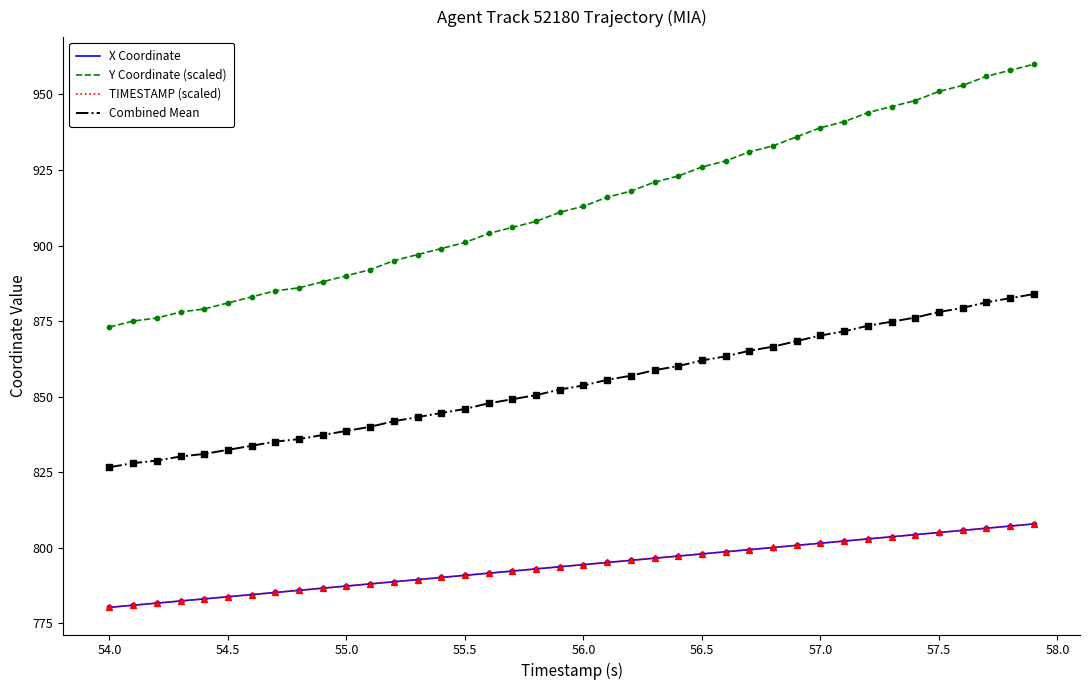

What is the maximum value shown in the chart?

960.0